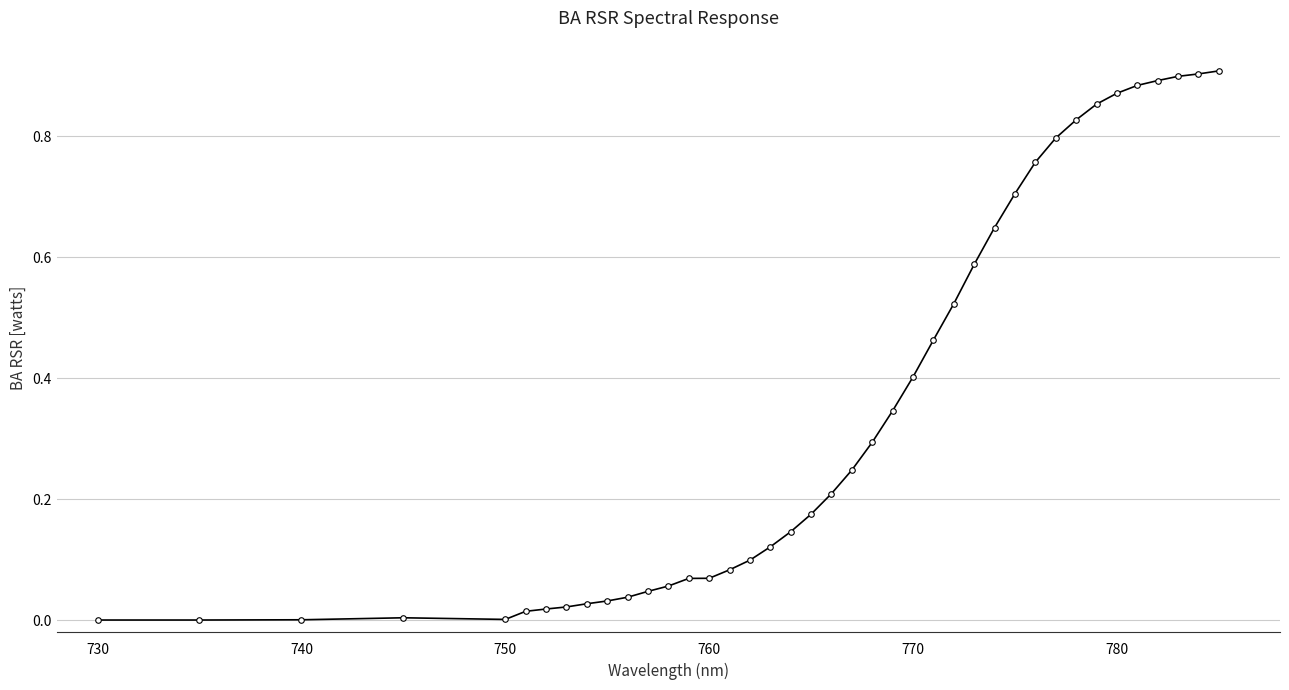

What is the average value?

0.4